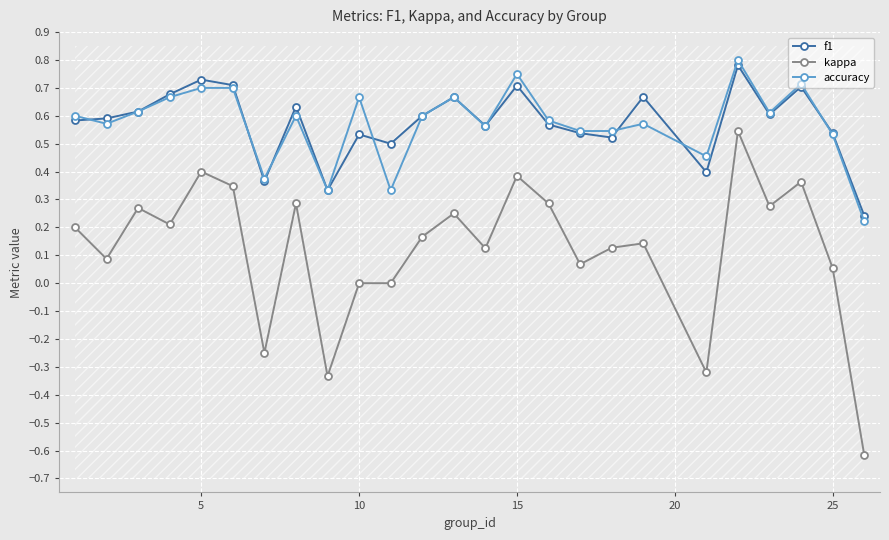

True or false: f1 and kappa intersect in this chart.

False